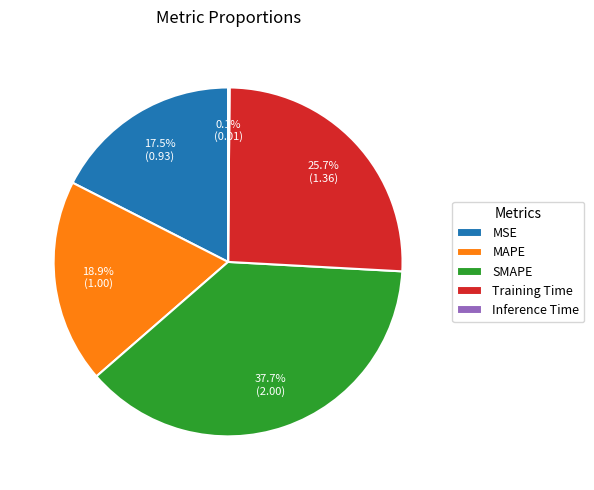

Is Training Time the majority of the pie?

No